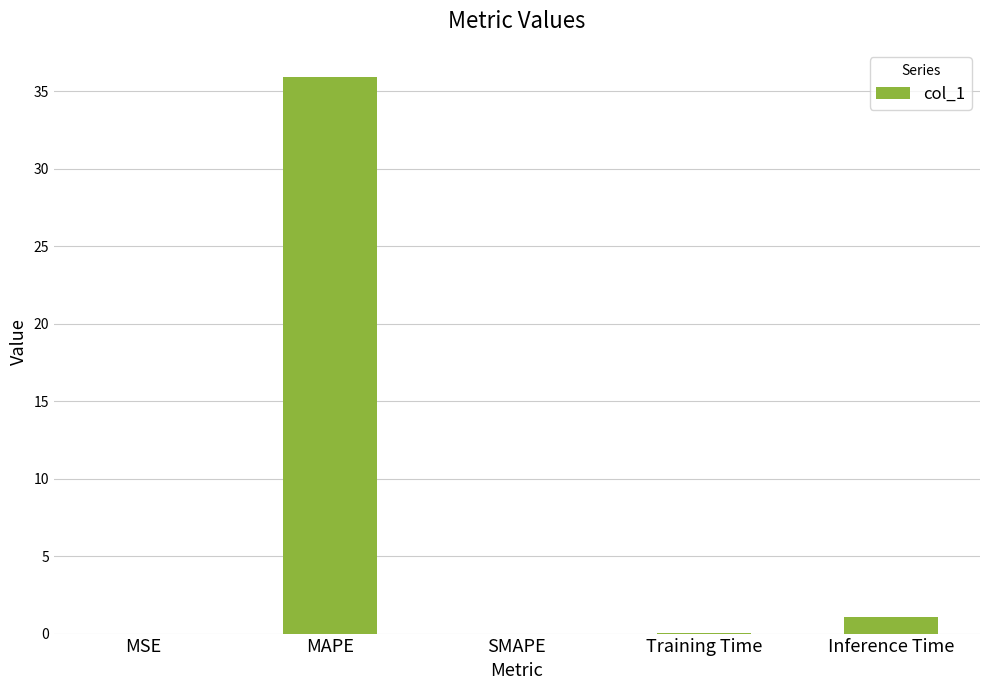

What is the maximum value shown in the chart?

36.0